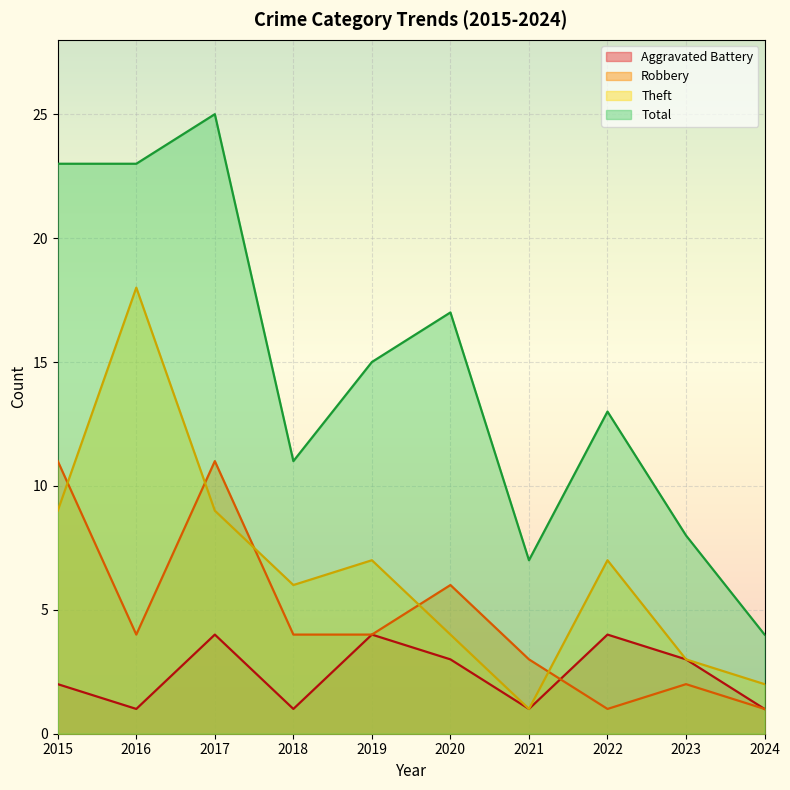

How many lines are shown in the chart?

4